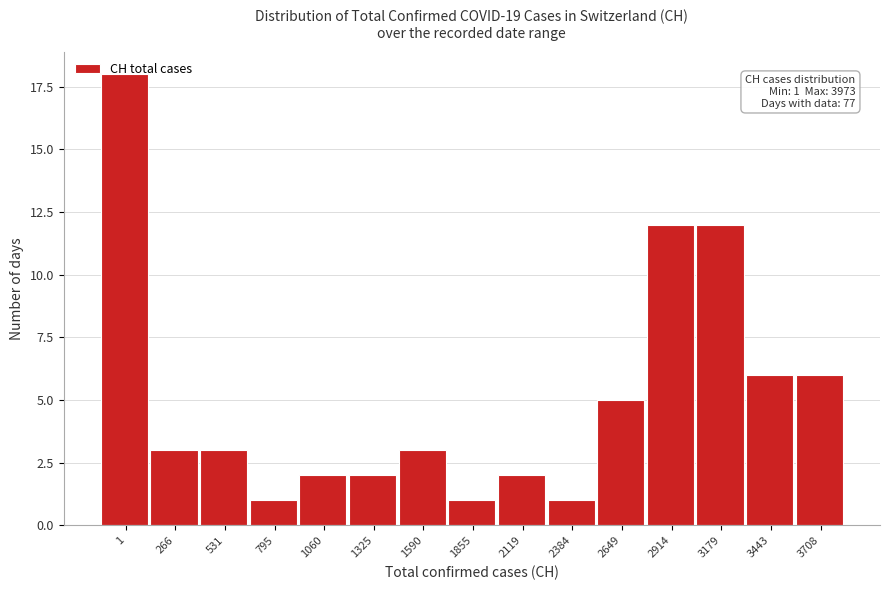

What is the sum of all values?

77